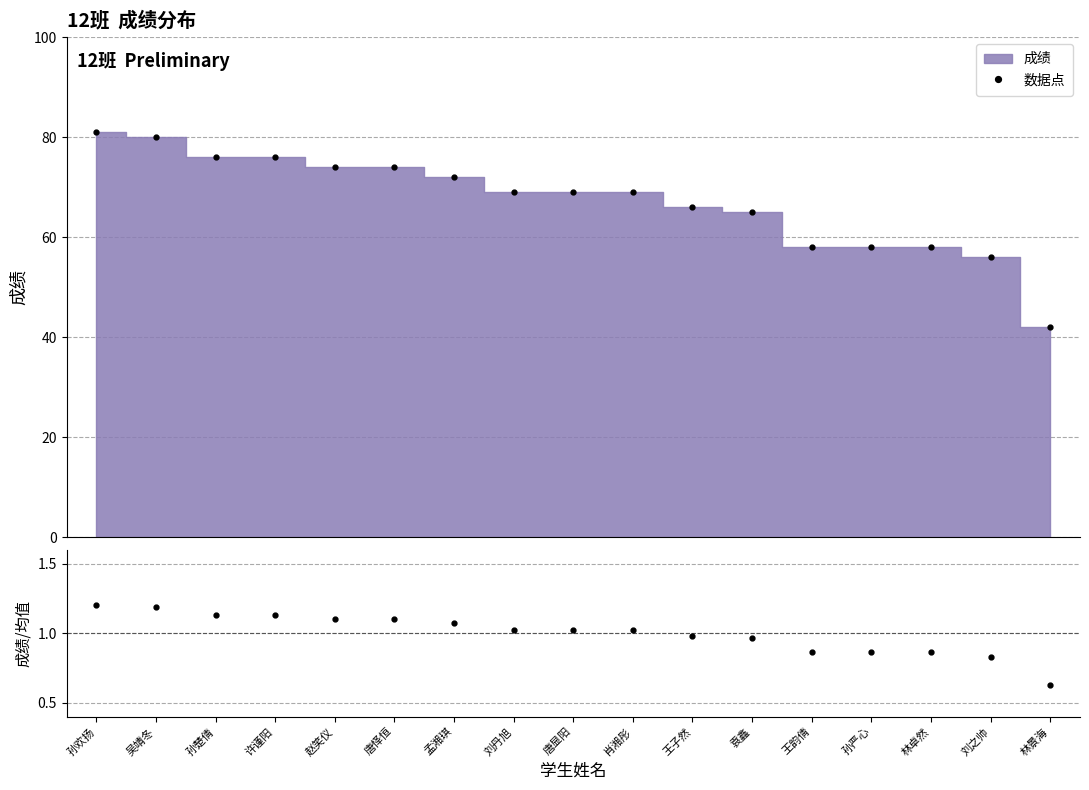

True or false: 数据点 has more than 1 points higher than both neighbors.

False